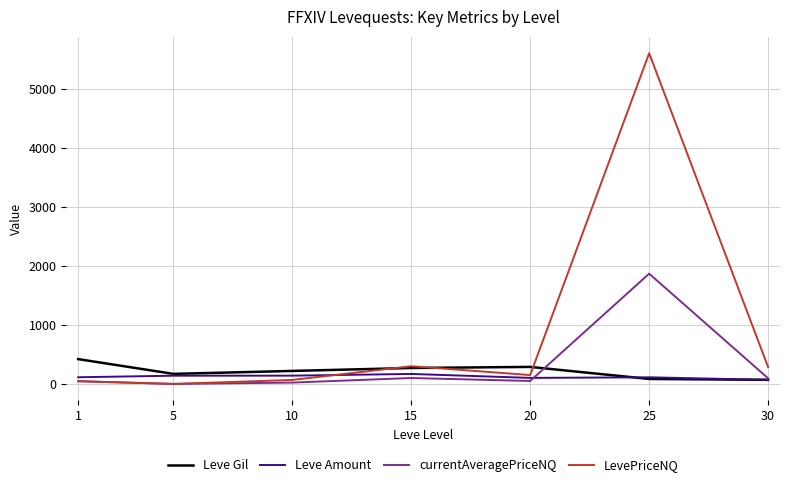

What is the maximum value for Leve Gil?

420.0